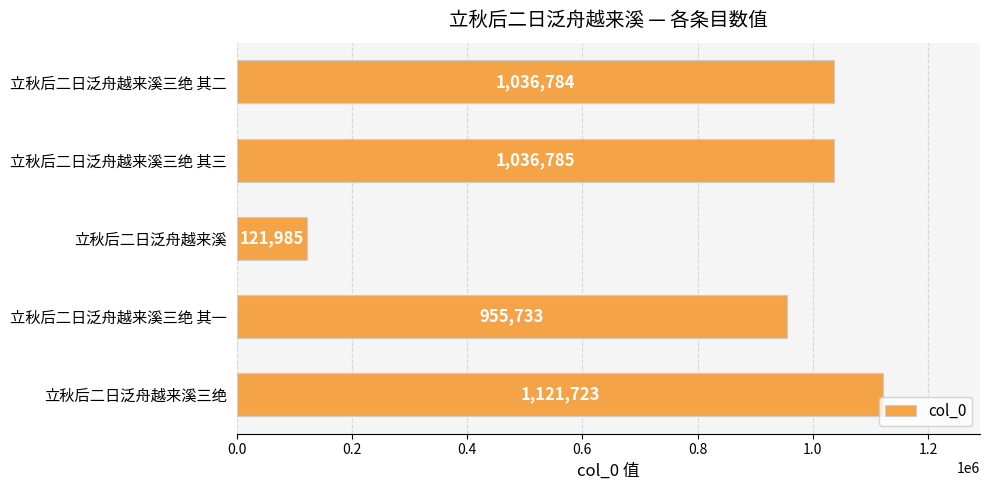

Reading top to bottom, what are all the values shown in this chart?

立秋后二日泛舟越来溪三绝 其二=1036784	立秋后二日泛舟越来溪三绝 其三=1036785	立秋后二日泛舟越来溪=121985	立秋后二日泛舟越来溪三绝 其一=955733	立秋后二日泛舟越来溪三绝=1121723